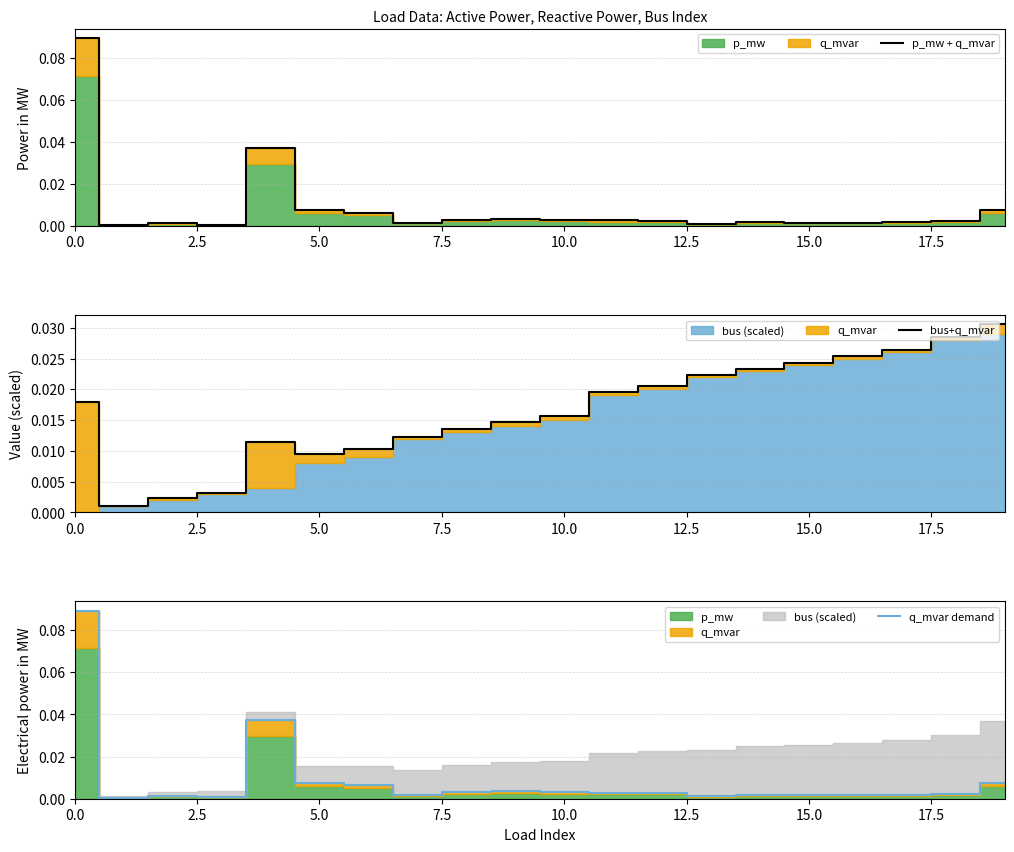

Reading left to right, what are all the values shown in this chart?

p_mw + q_mvar: 0.1	0.0	0.0	0.0	0.0	0.0	0.0	0.0	0.0	0.0	0.0	0.0	0.0	0.0	0.0	0.0	0.0	0.0	0.0	0.0
bus+q_mvar: 0.0	0.0	0.0	0.0	0.0	0.0	0.0	0.0	0.0	0.0	0.0	0.0	0.0	0.0	0.0	0.0	0.0	0.0	0.0	0.0
q_mvar demand: 0.1	0.0	0.0	0.0	0.0	0.0	0.0	0.0	0.0	0.0	0.0	0.0	0.0	0.0	0.0	0.0	0.0	0.0	0.0	0.0